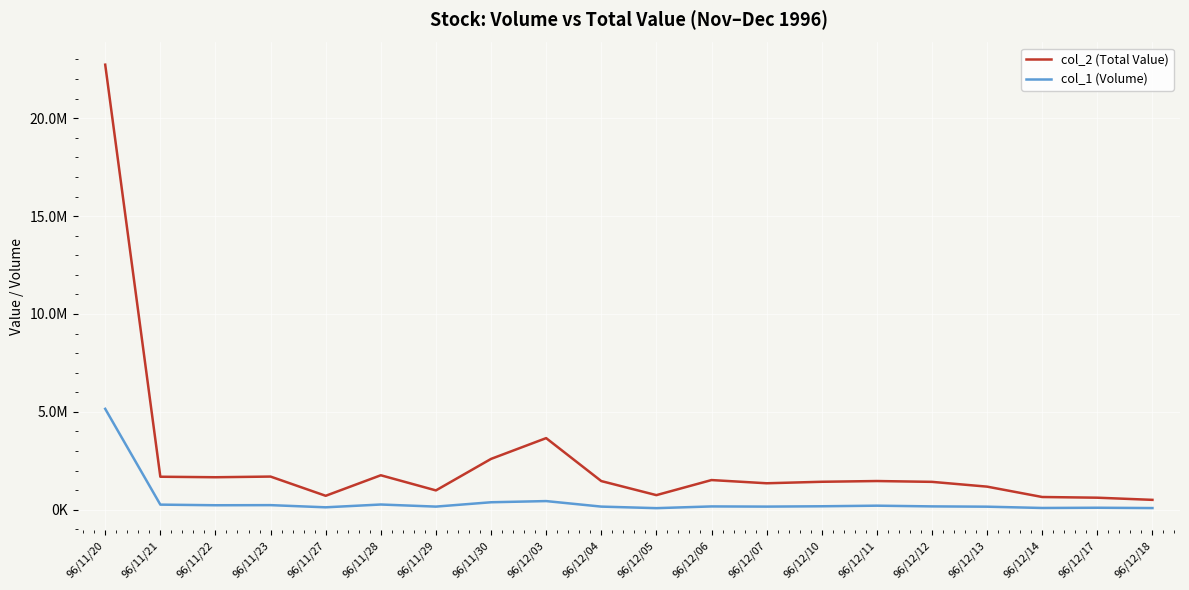

What is the value of the col_2 (Total Value) point at the 13th from the left?

1353150